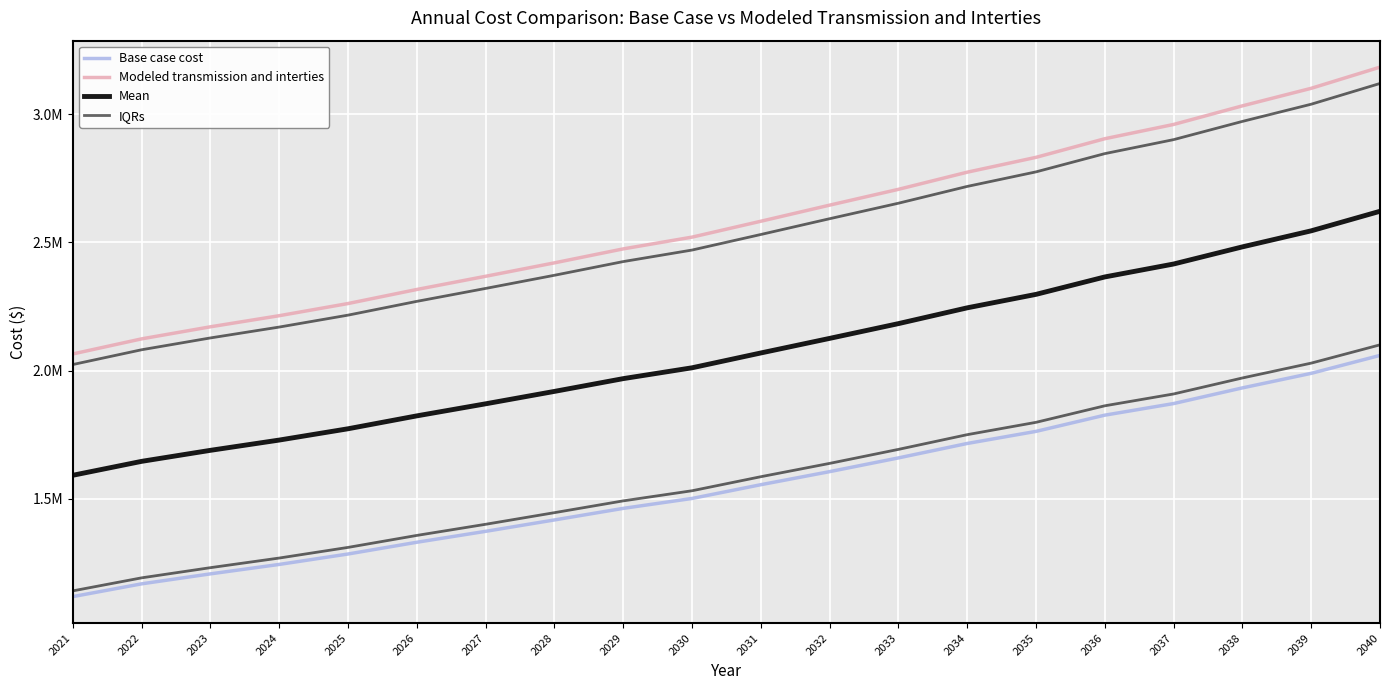

True or false: IQRs has more than 1 interior local peaks.

False